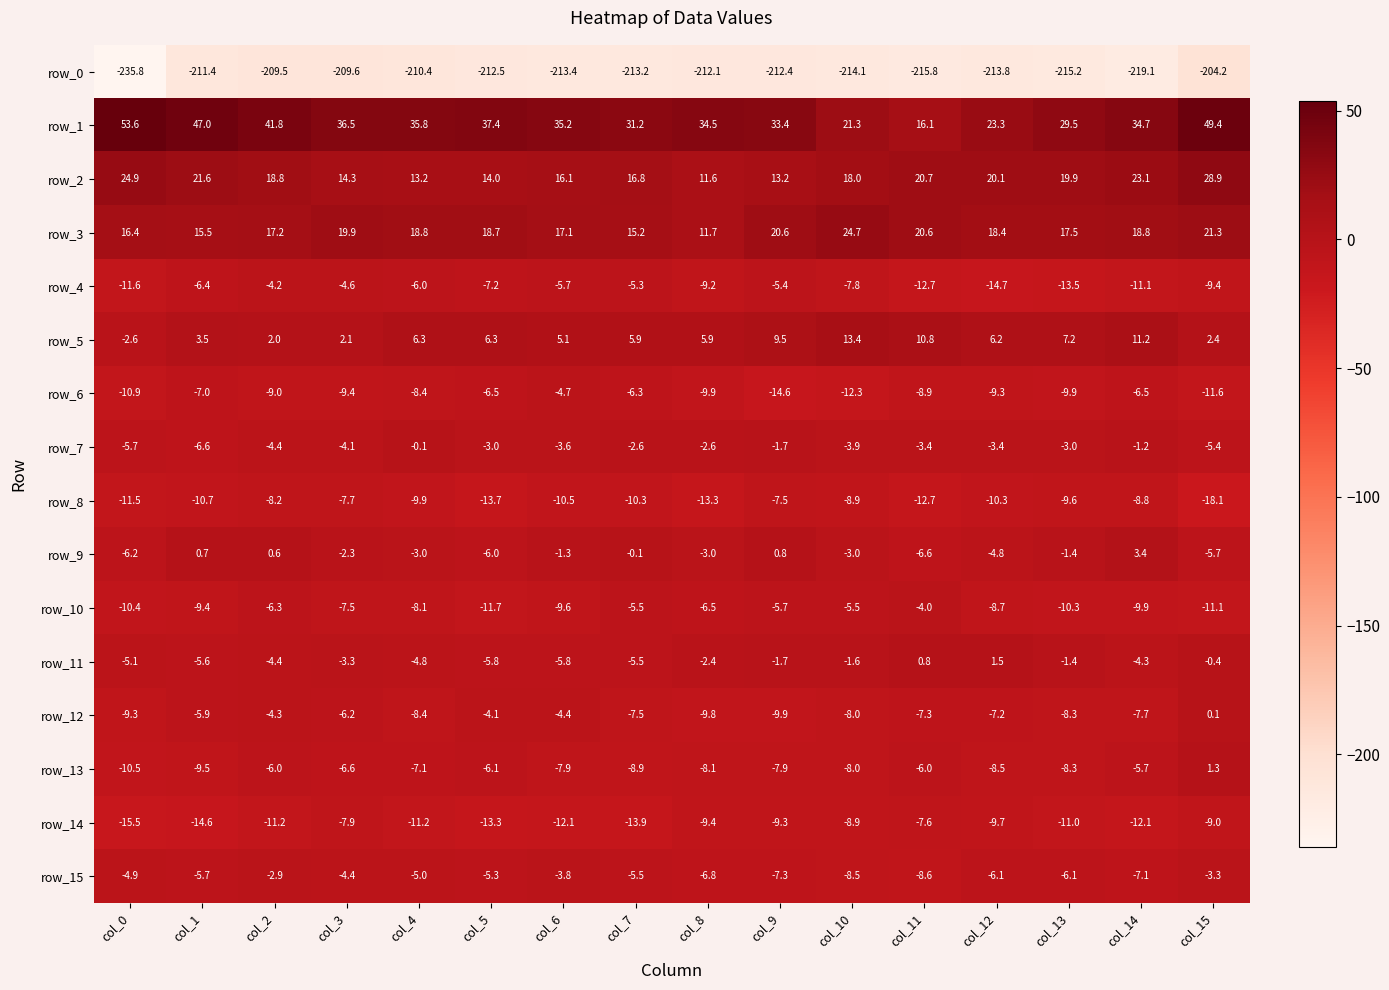

What is the greatest value displayed?

53.6